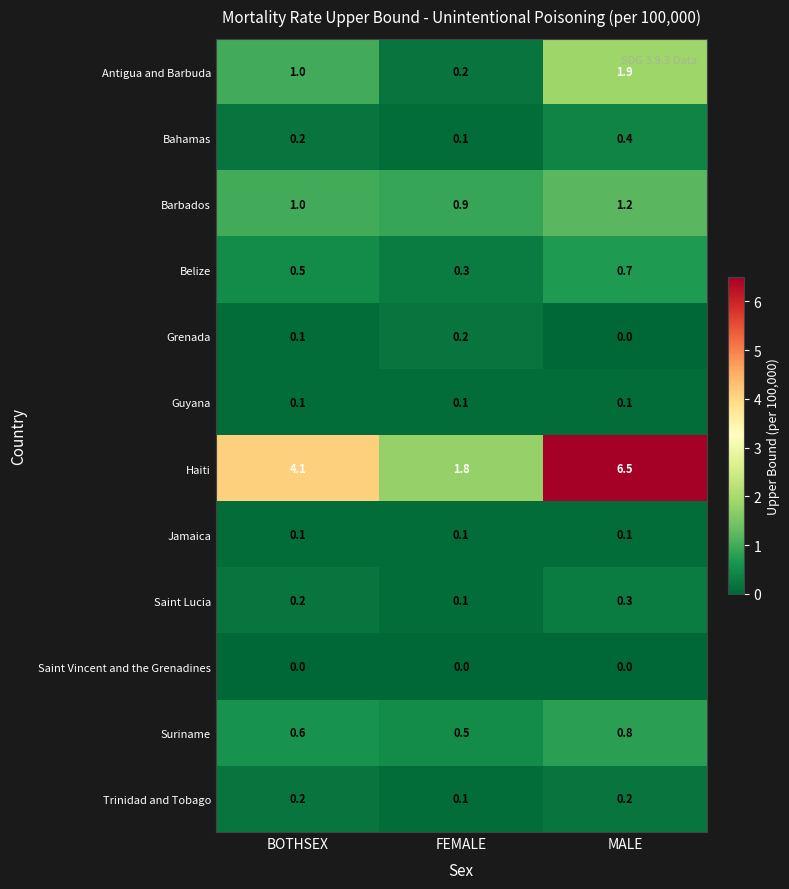

What is the difference between the maximum and second lowest values in the Antigua and Barbuda series?

0.9